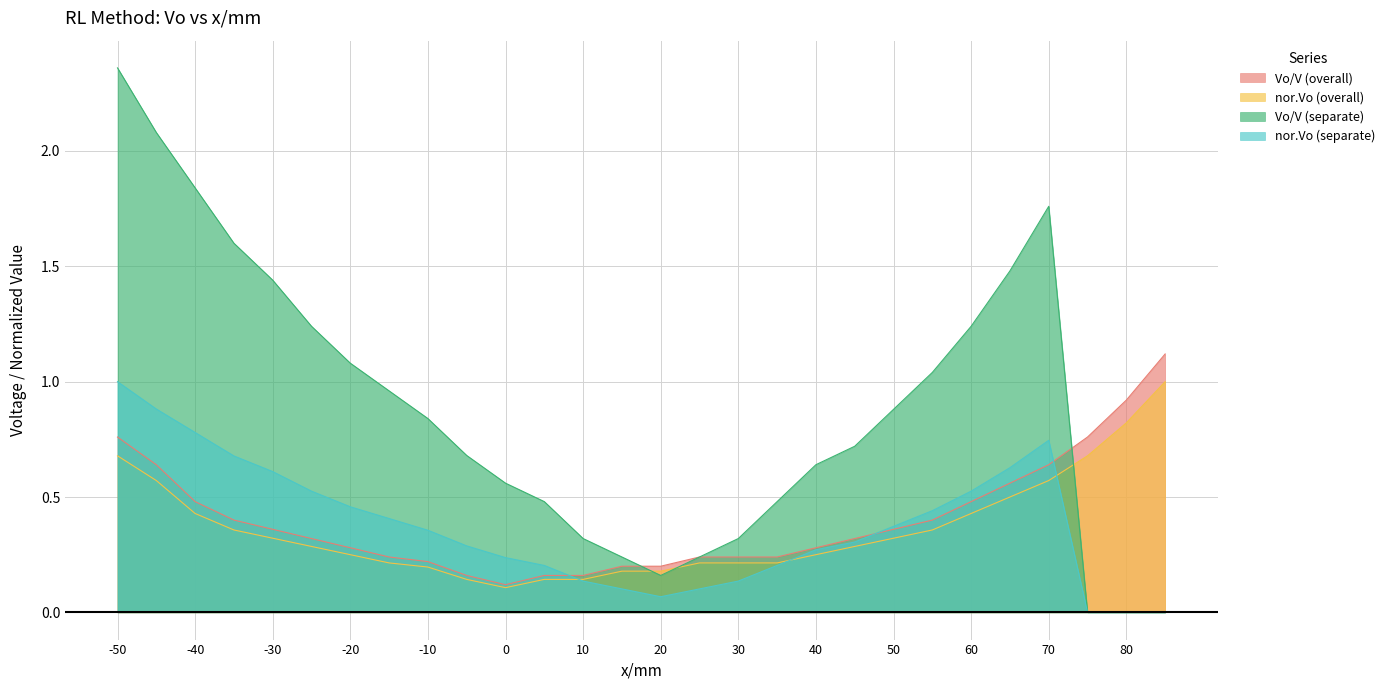

Which series has the largest total across all categories?

Vo/V (separate)